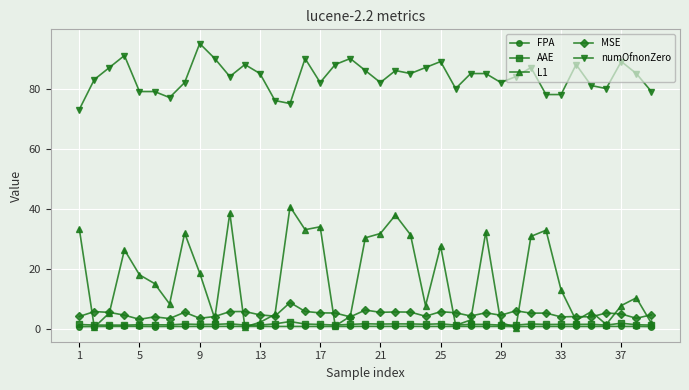

What is the maximum value shown in the chart?

95.0